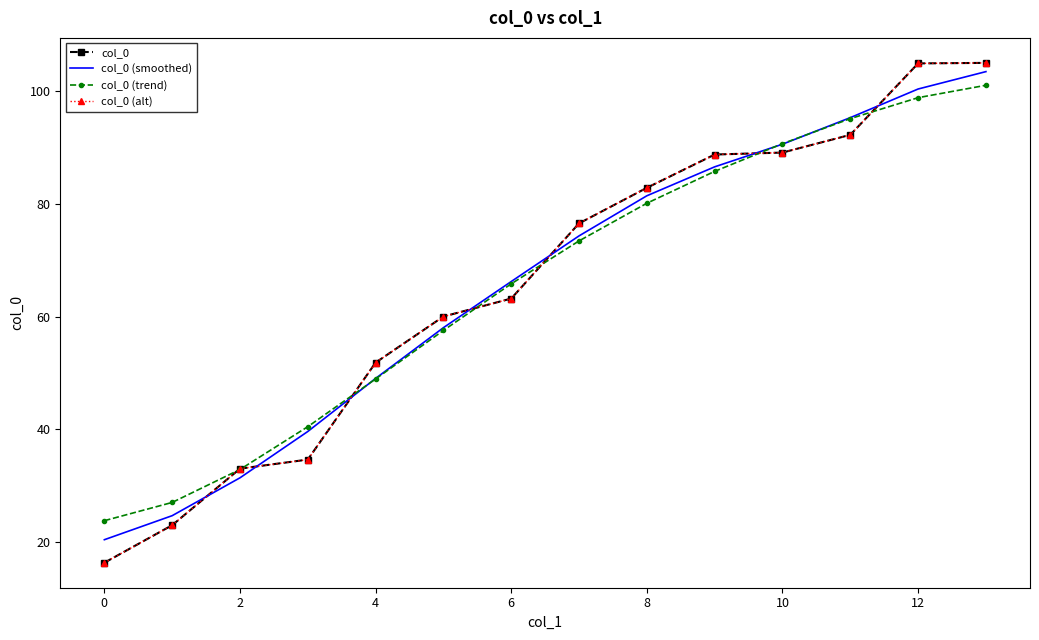

What is the smallest value displayed?

16.4